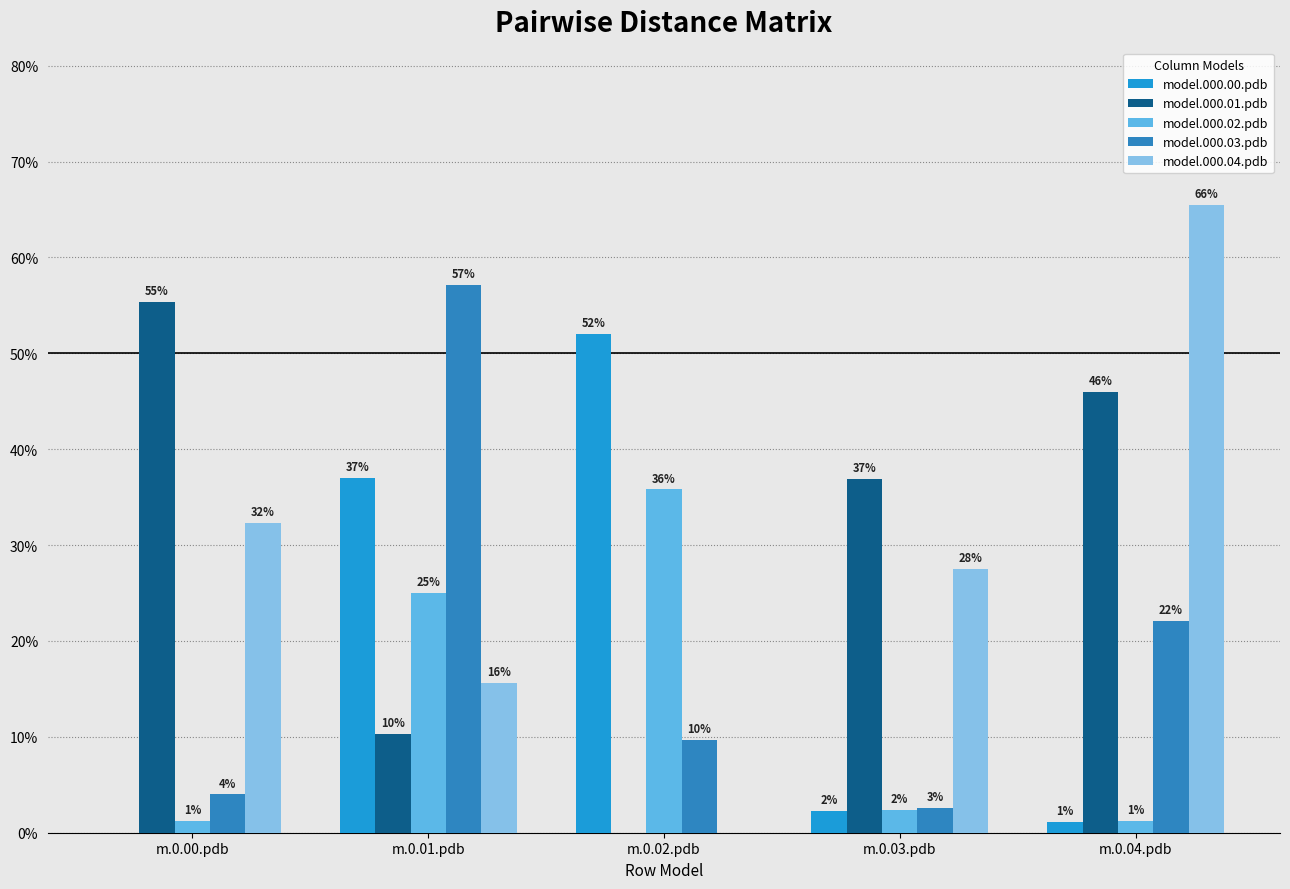

What is the sum of all model.000.00.pdb values?

0.9